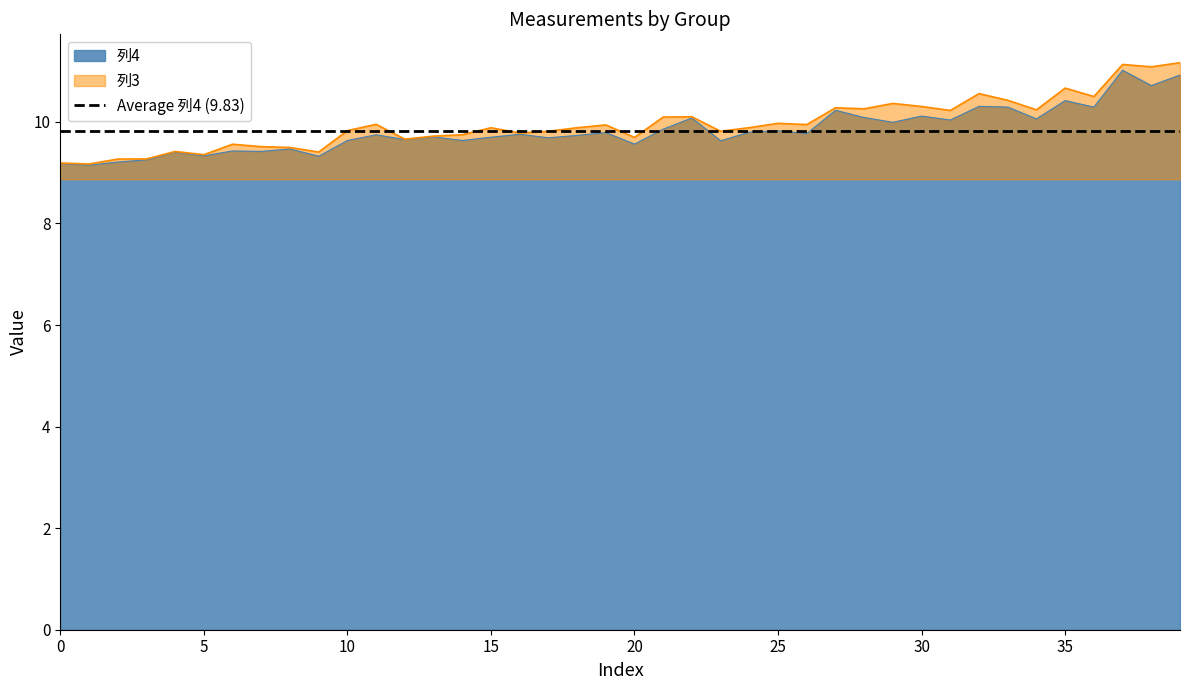

True or false: 列4 has a value of 9.3 at 5.

True